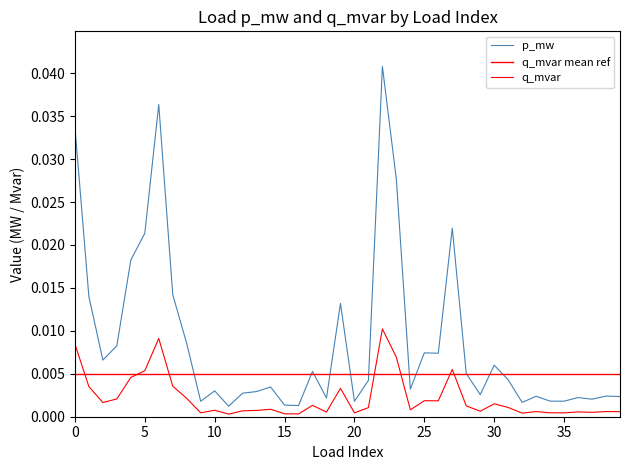

True or false: p_mw and q_mvar intersect in this chart.

False